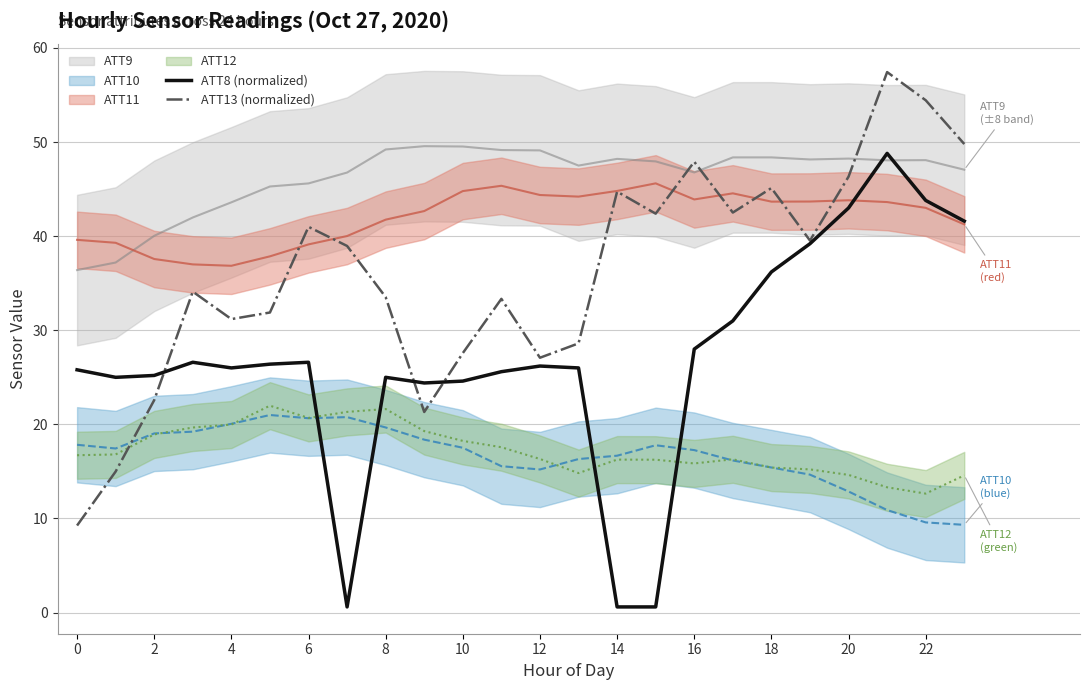

At which label does ATT13 (normalized) first exceed 38?

6